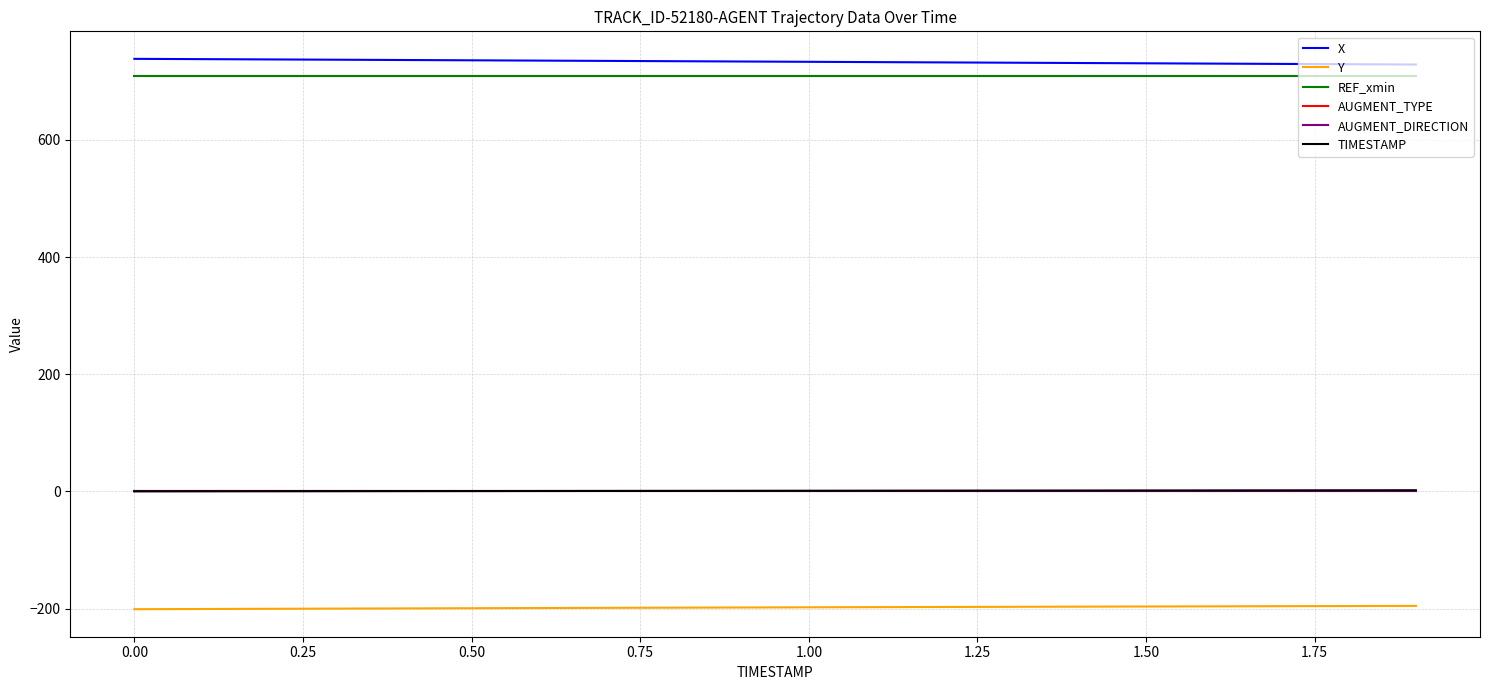

Does the chart display data point markers on the line(s)?

No